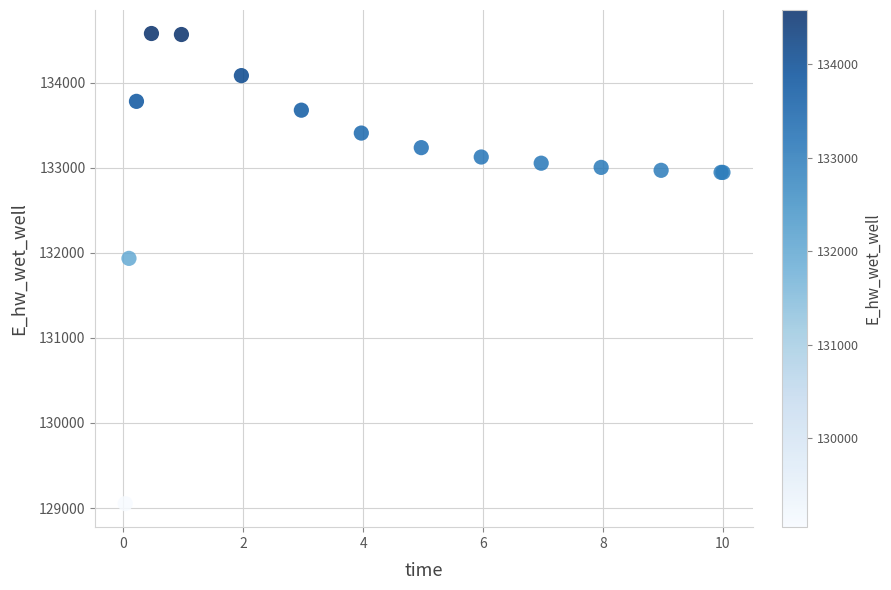

What Y value in the scatter plot is closest to 131814?

131934.6